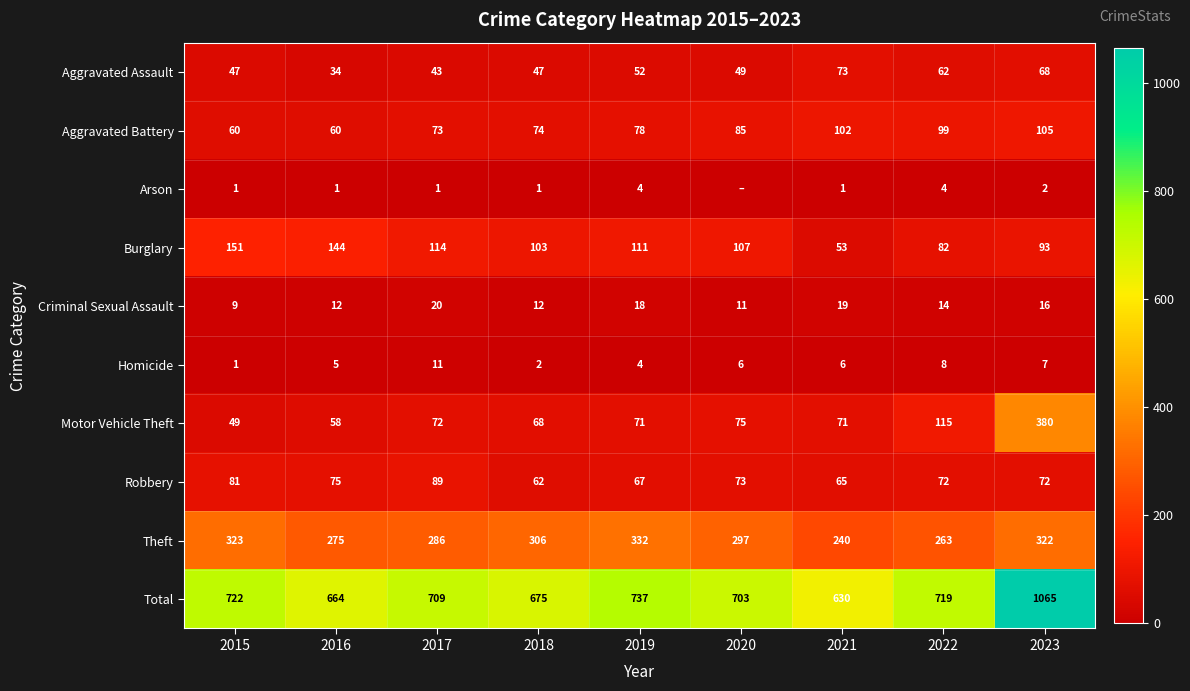

What is the sum of the Arson values at 2016 and 2018?

2